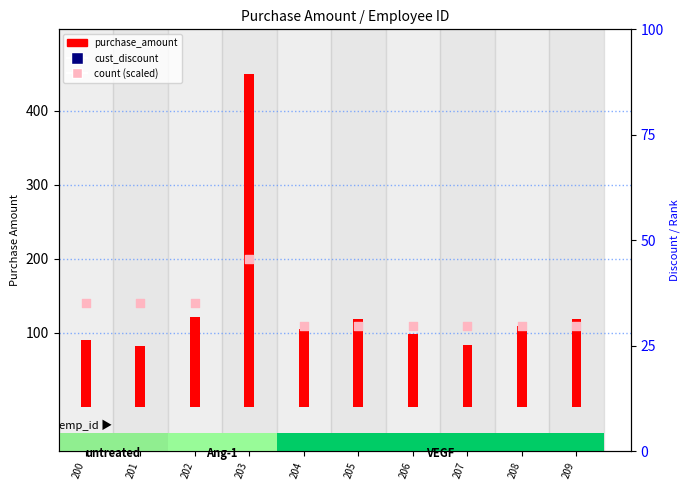

Which series has the widest spread of Y values?

purchase_amount